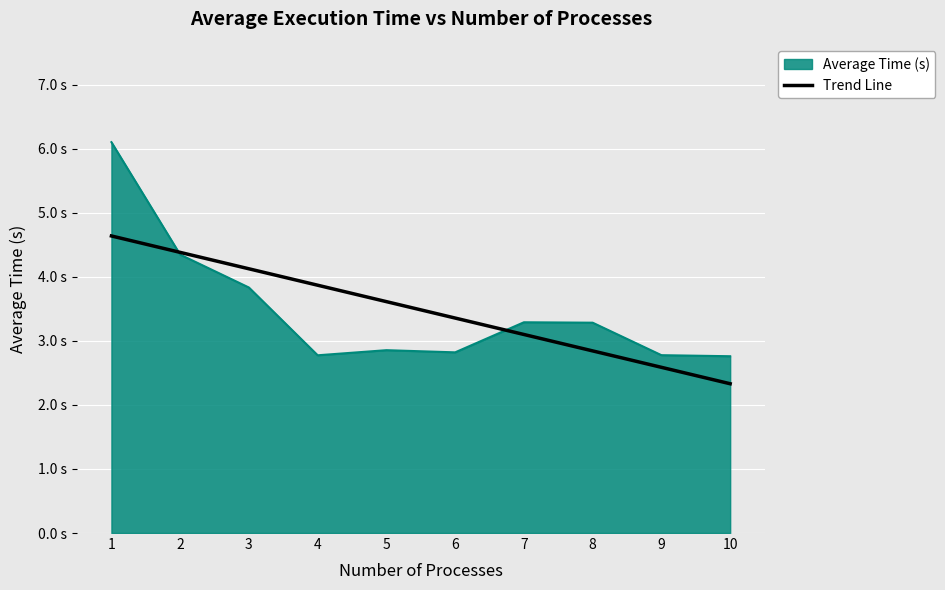

What are all the series names shown in the legend?

Average Time (s), Trend Line